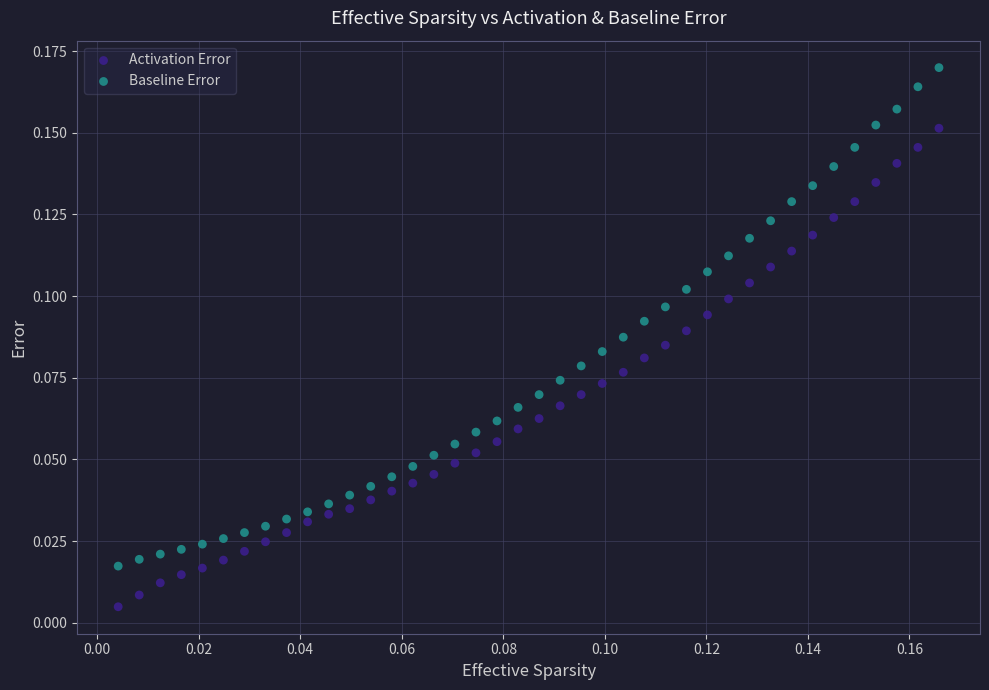

Which series contains the highest Y value?

Baseline Error